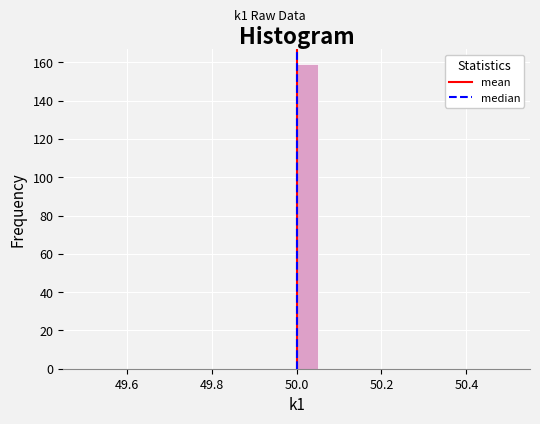

Read against the x-axis, roughly where is the centre of the tallest bar?

50.02